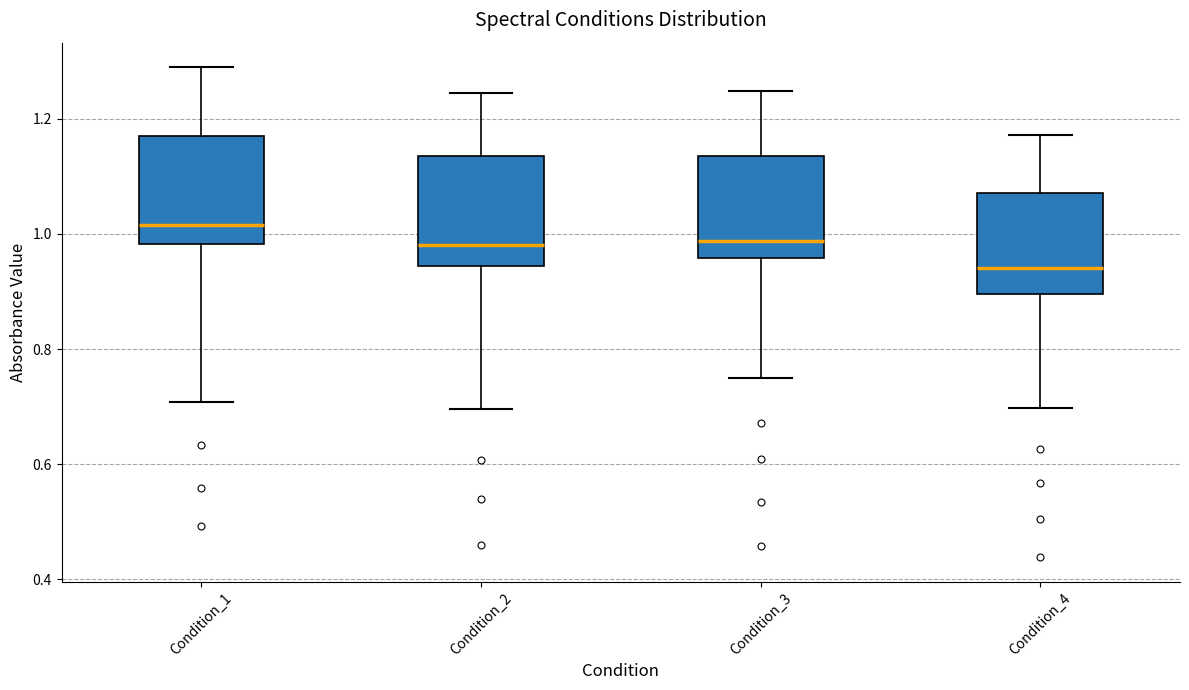

Which box has the lowest median line?

Condition_4